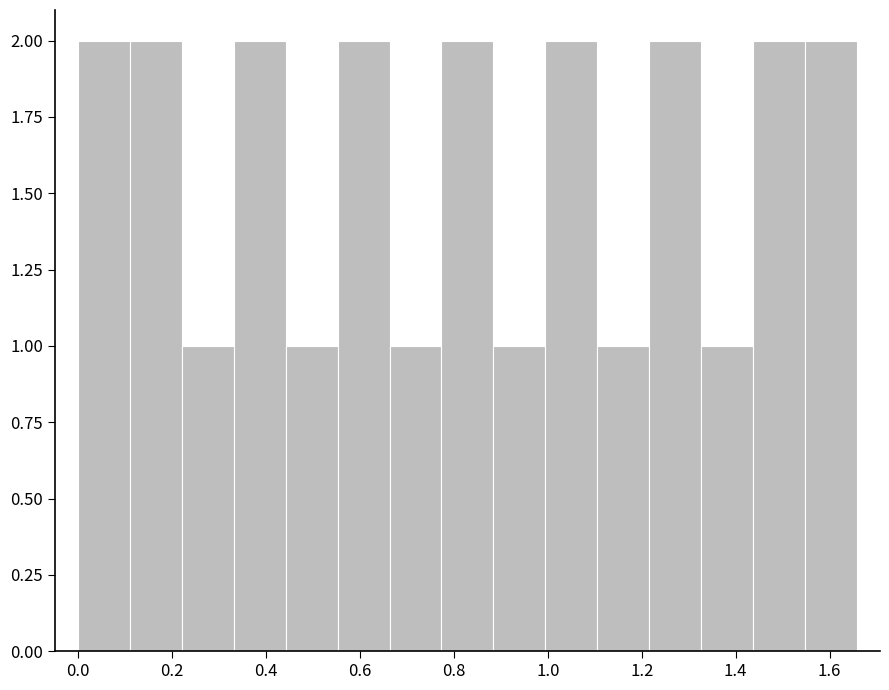

Reading left to right, list every bar in this chart as the range it spans on the x-axis followed by its height. Neither the bar edges nor the heights are printed on the chart, so give them approximately, as read against the axes.

0.00 to 0.12: 2
0.12 to 0.22: 2
0.22 to 0.34: 1
0.34 to 0.44: 2
0.44 to 0.56: 1
0.56 to 0.66: 2
0.66 to 0.78: 1
0.78 to 0.88: 2
0.88 to 1.00: 1
1.00 to 1.10: 2
1.10 to 1.22: 1
1.22 to 1.32: 2
1.32 to 1.44: 1
1.44 to 1.54: 2
1.54 to 1.66: 2